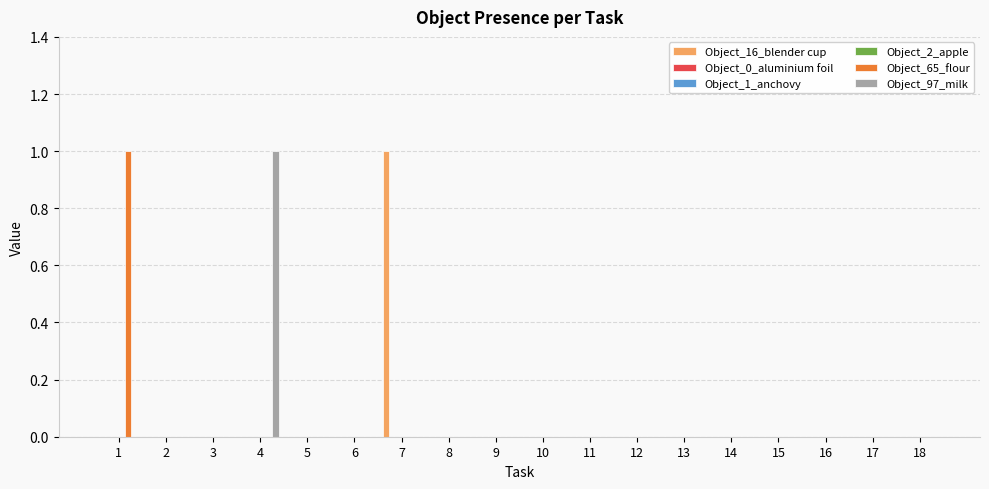

At 14, list the series in order from largest to smallest.

Object_16_blender cup, Object_0_aluminium foil, Object_1_anchovy, Object_2_apple, Object_65_flour, Object_97_milk